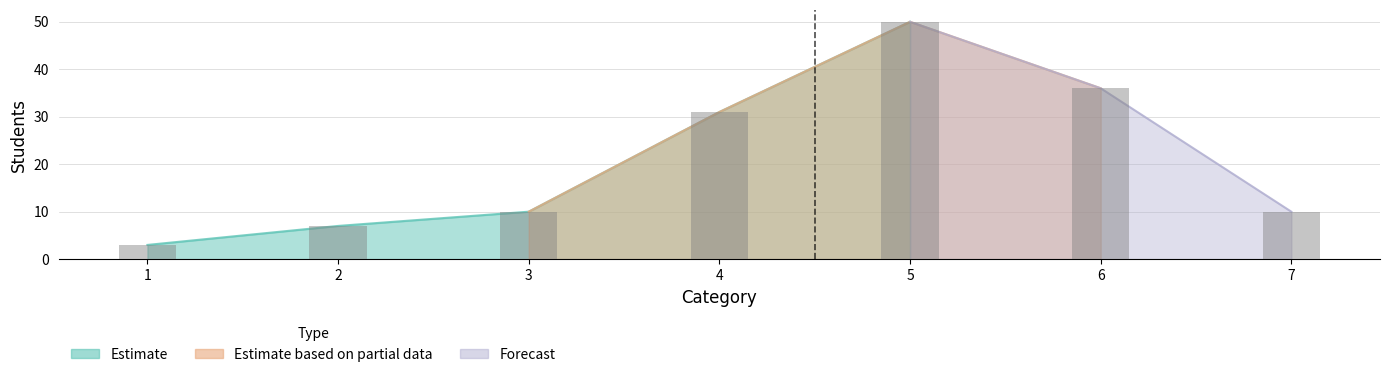

What is the difference between the highest and lowest values at 5?

47